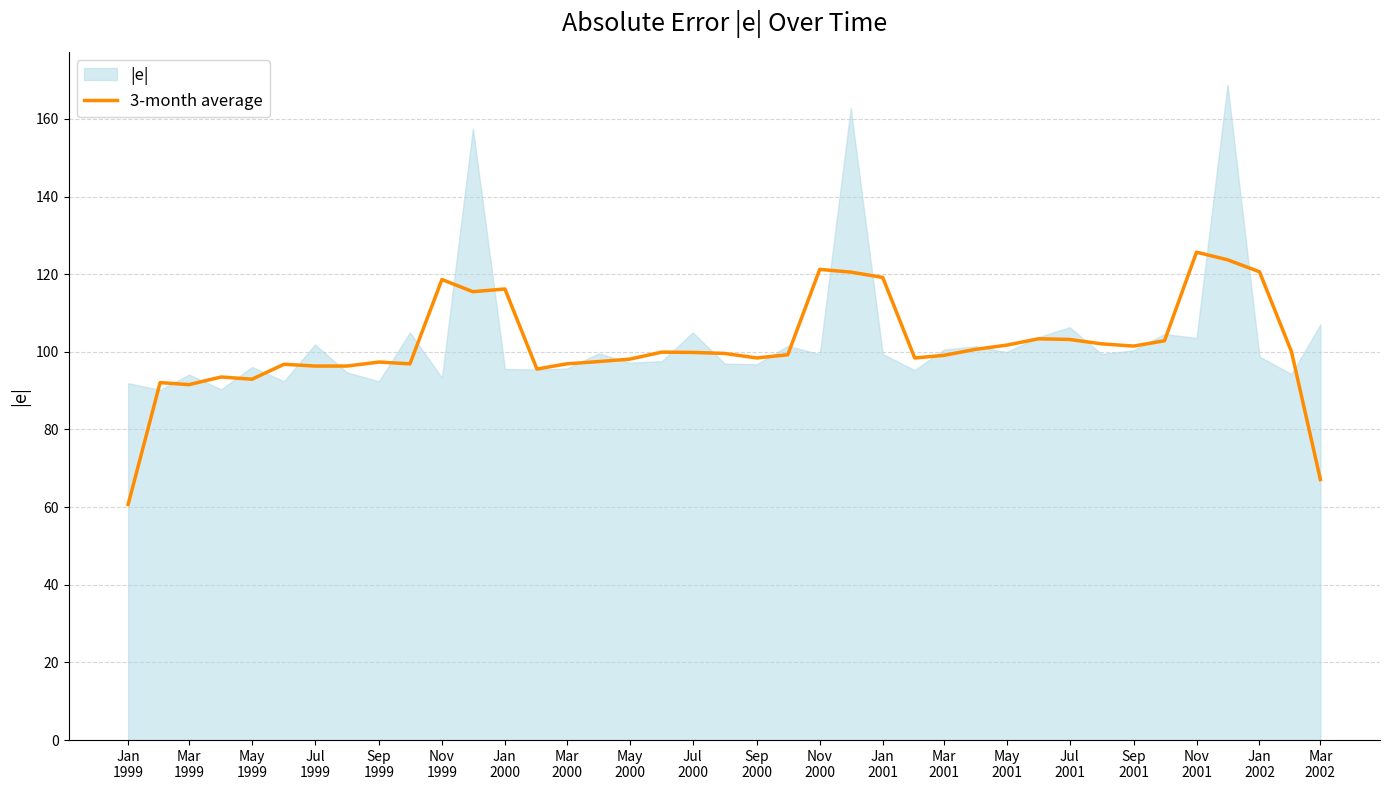

What is the highest value of the 3-month average series?

125.7